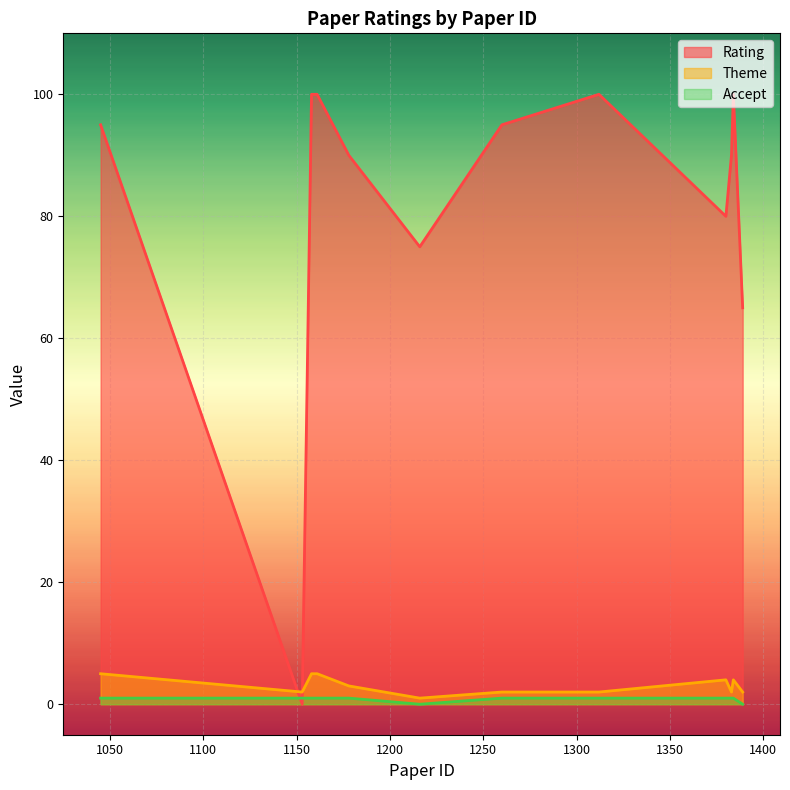

Between 1178 and 1384, which series saw the biggest shift?

Rating